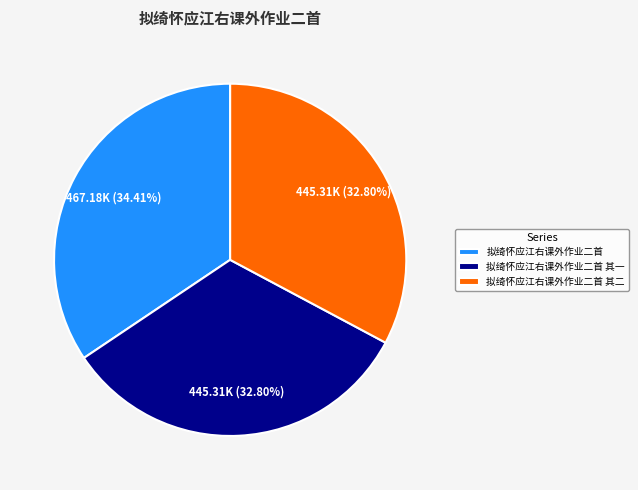

What portion of the pie excludes 拟绮怀应江右课外作业二首 其二?

67.2%